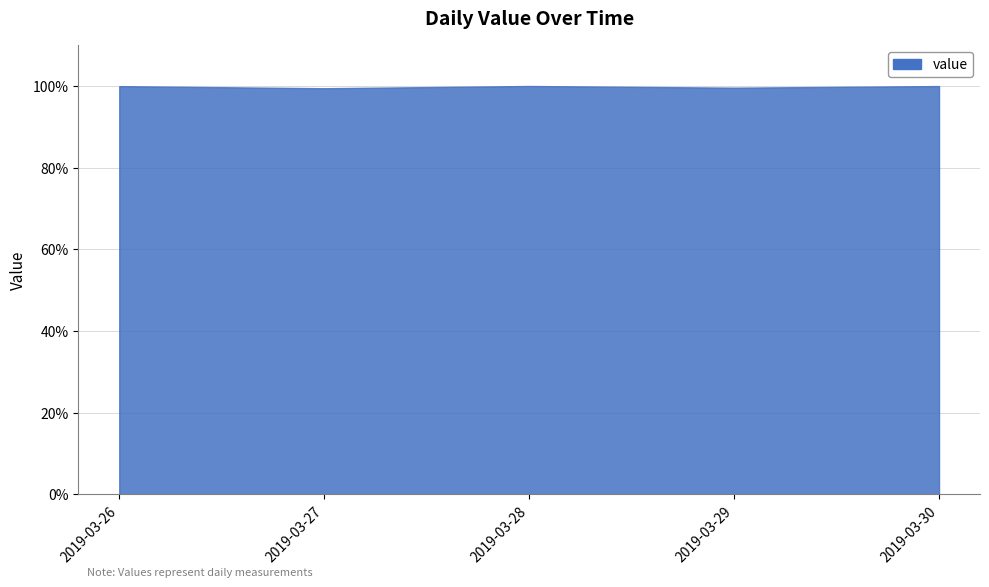

What is the difference between the maximum and second lowest values?

0.4